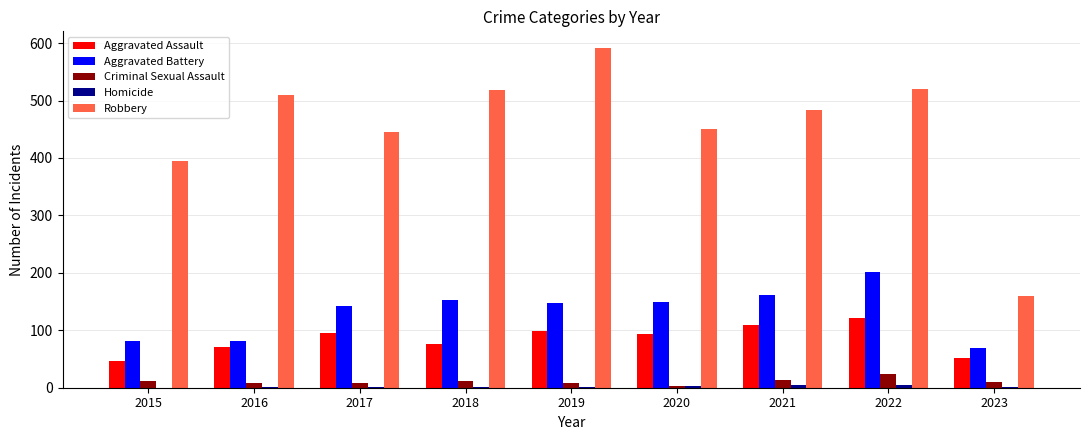

Are the bars horizontal?

No